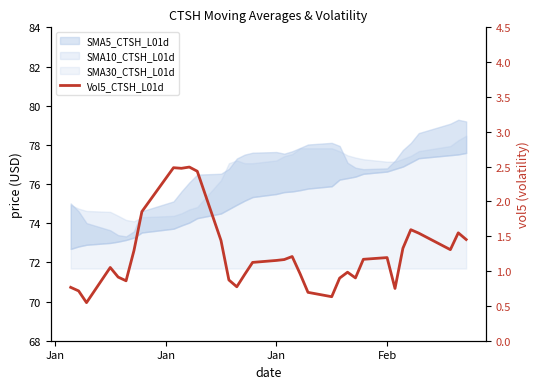

What is the greatest value displayed?

2.5